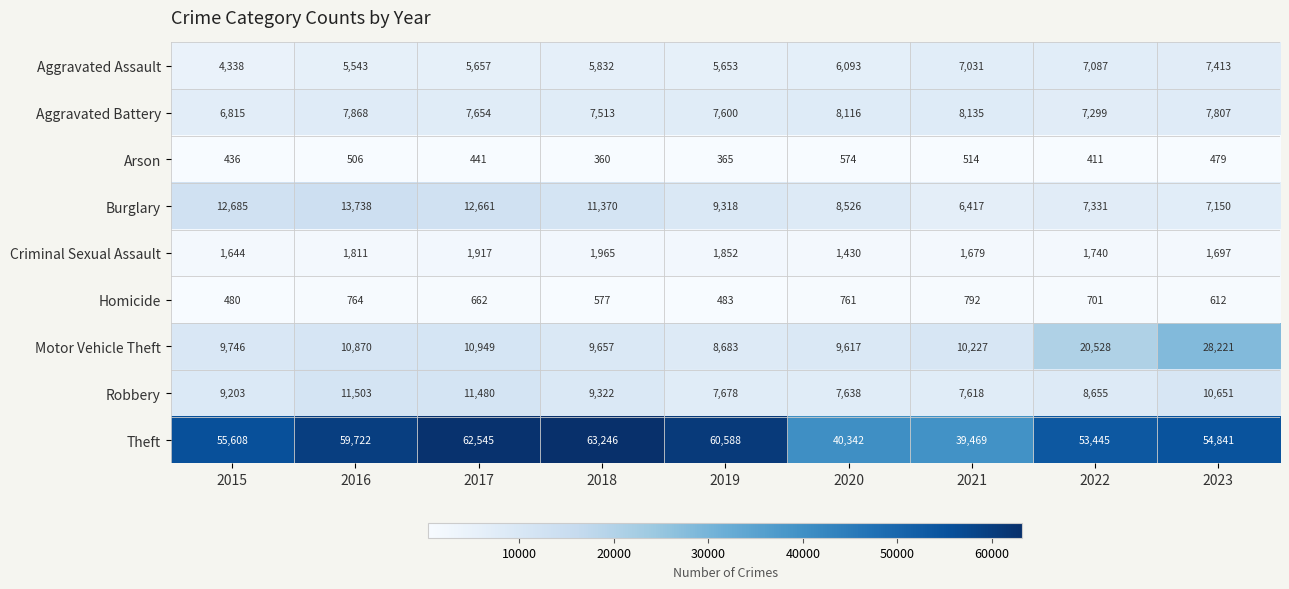

What is the maximum value shown in the chart?

63246